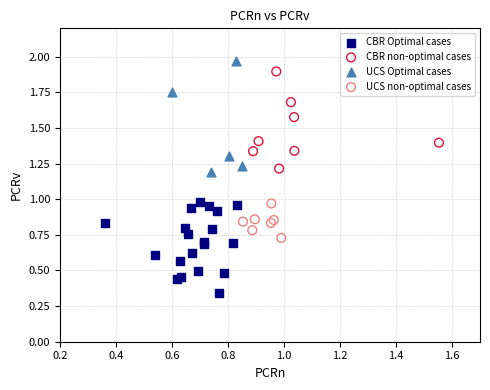

Which series has the widest spread of Y values?

UCS Optimal cases